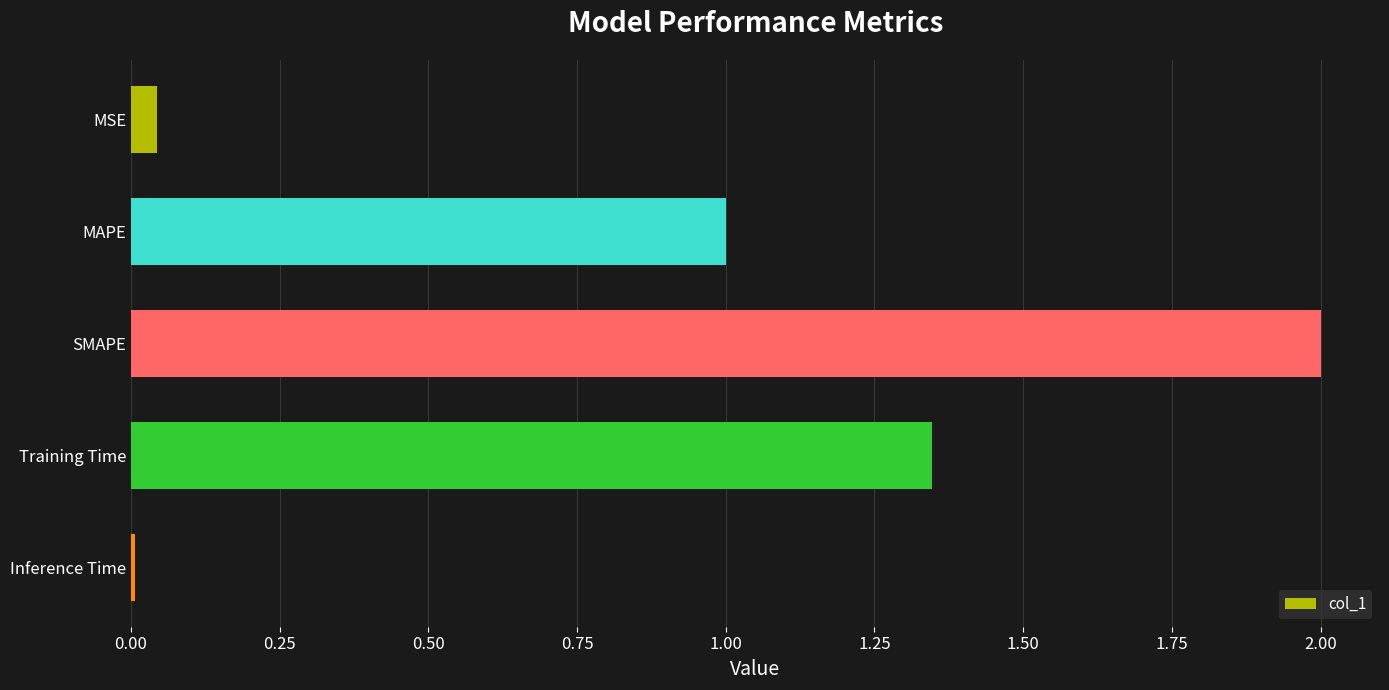

List the labels in order of value, largest first.

SMAPE, Training Time, MAPE, MSE, Inference Time